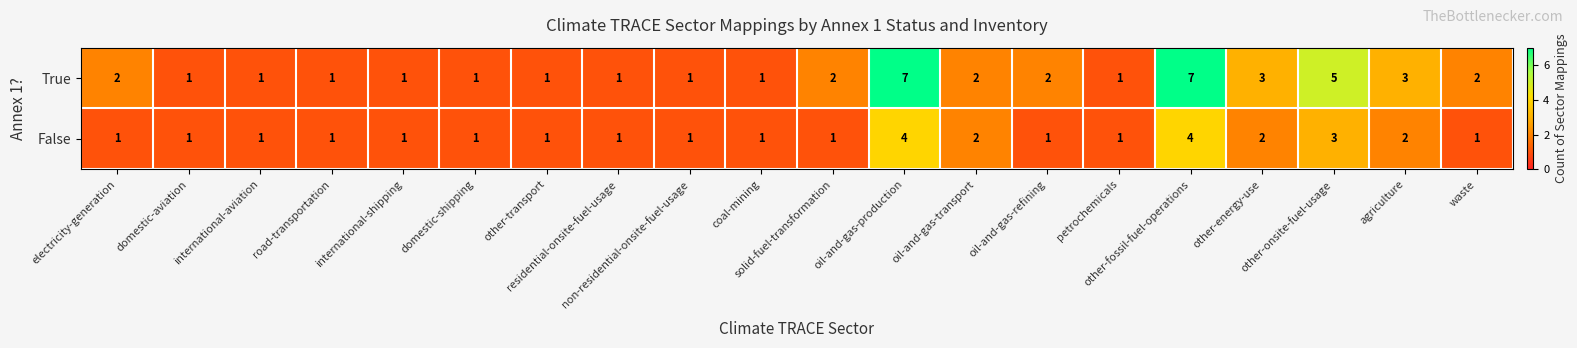

Which series changed the most between other-transport and oil-and-gas-refining?

True